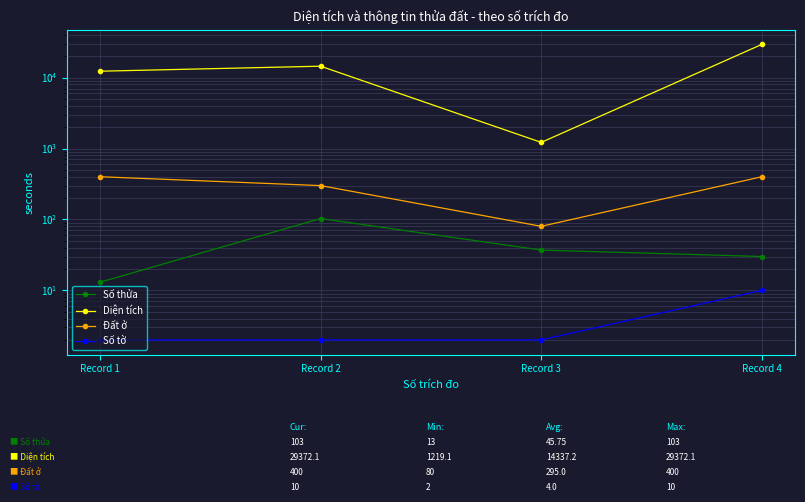

What is the total value across all series at Record 3?

1338.1